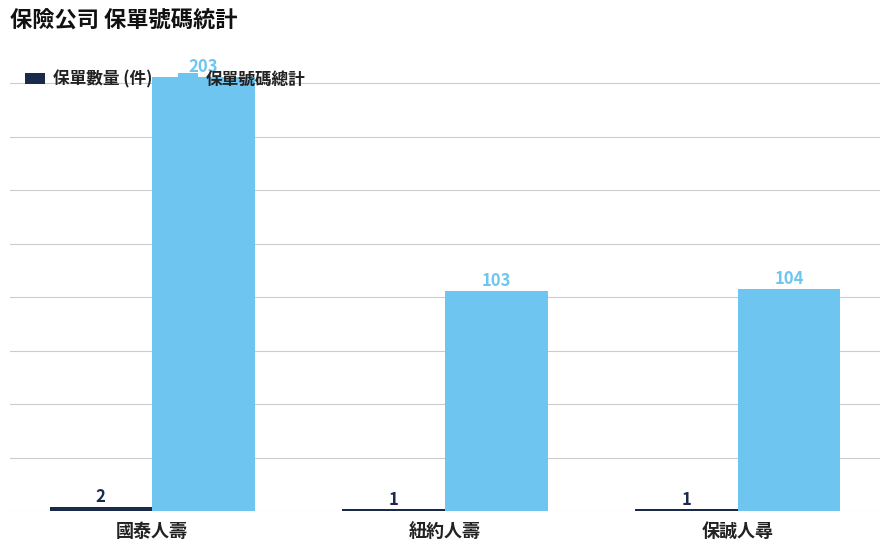

List the labels in order of 保單號碼總計 value, smallest first.

紐約人壽, 保誠人尋, 國泰人壽